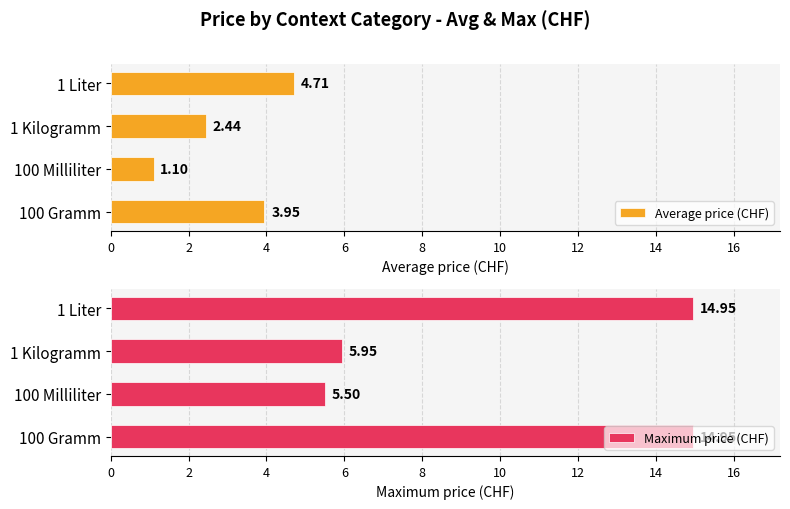

How many data points in Average price (CHF) are above 3?

2